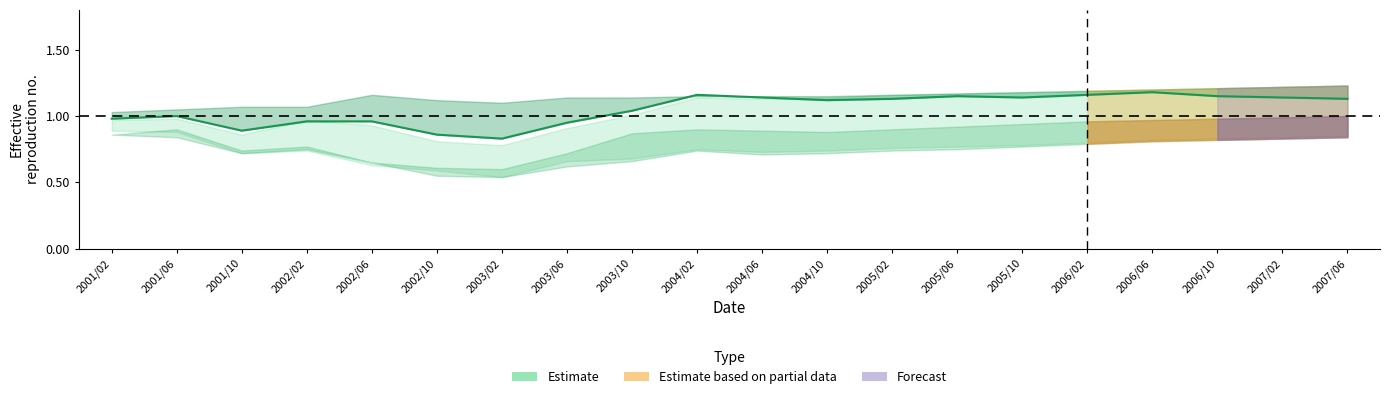

What is the label of the 11th point from the left?

2004/06